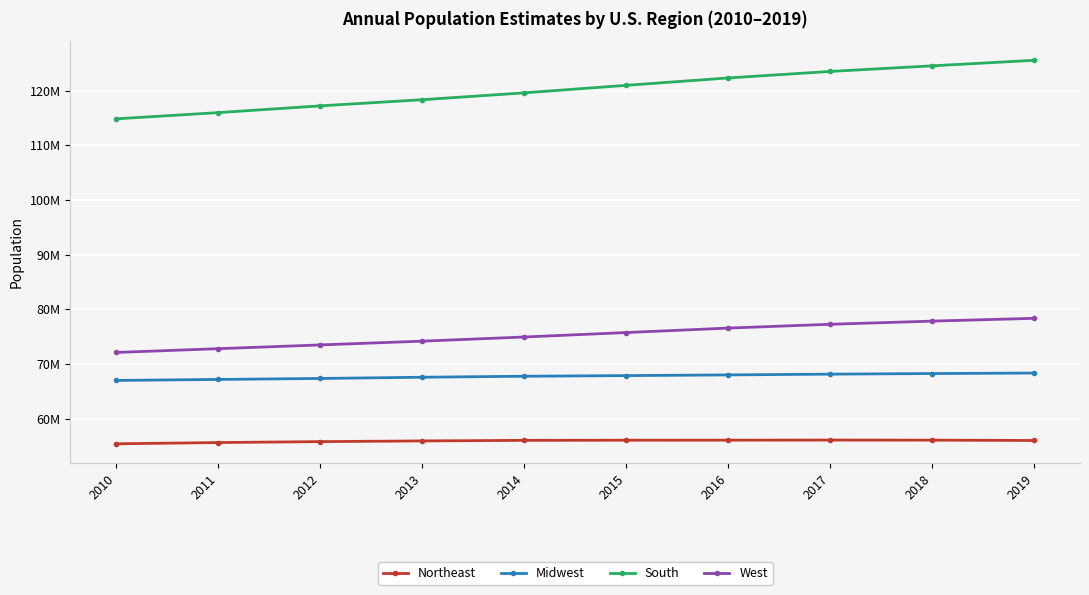

What is the difference between the maximum and second lowest values in the West series?

5558939